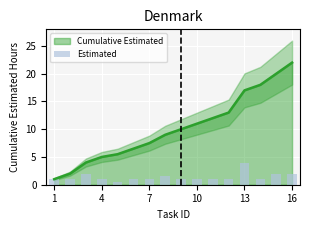

What is the difference between the maximum and minimum values?

3.5